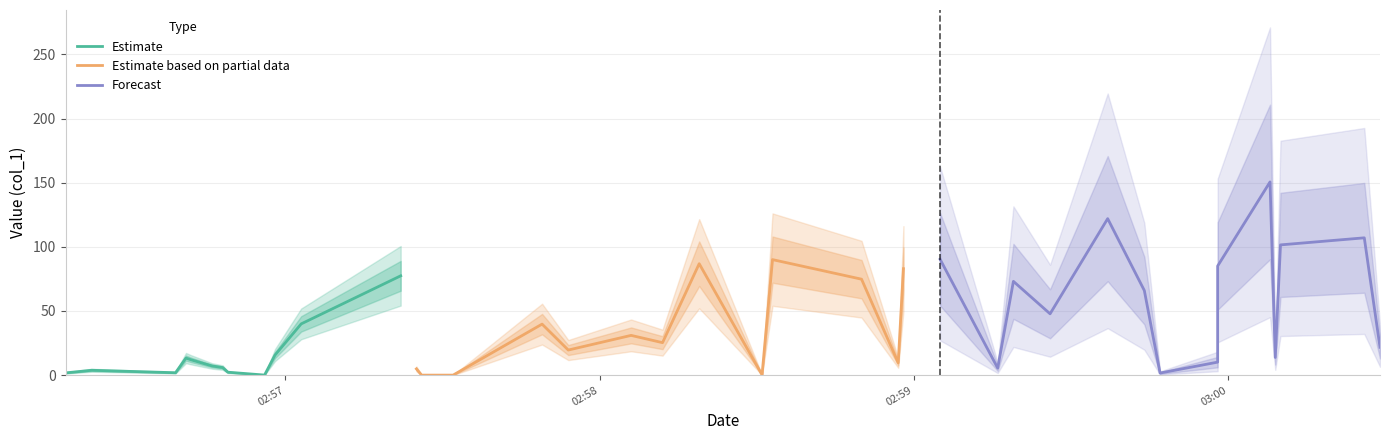

Does the chart have visible grid lines?

Yes